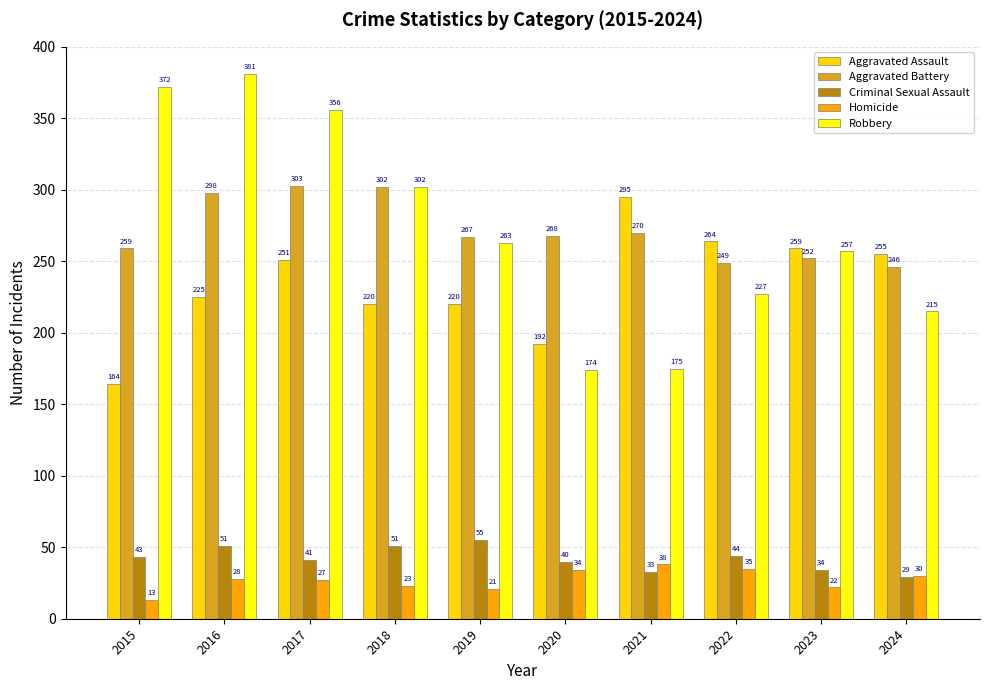

What is the maximum value for Aggravated Assault?

295